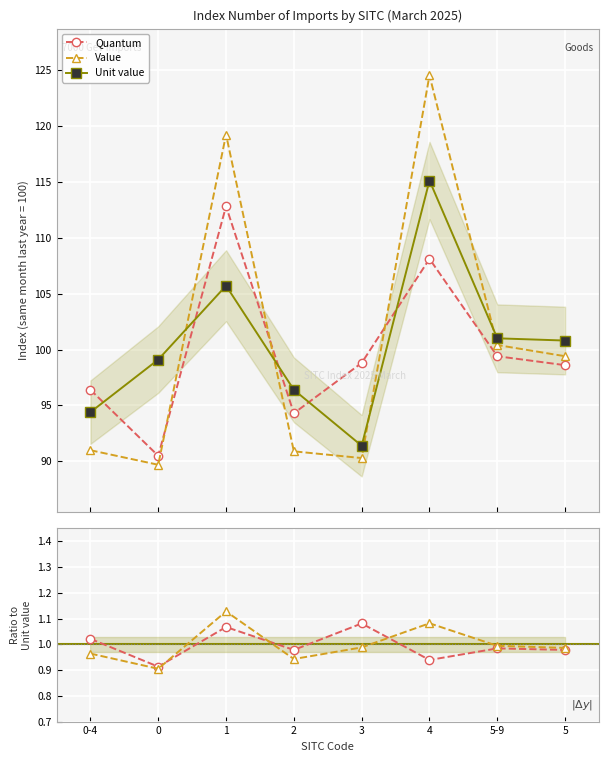

In Value, how many points are higher than both neighbors (excluding endpoints)?

2